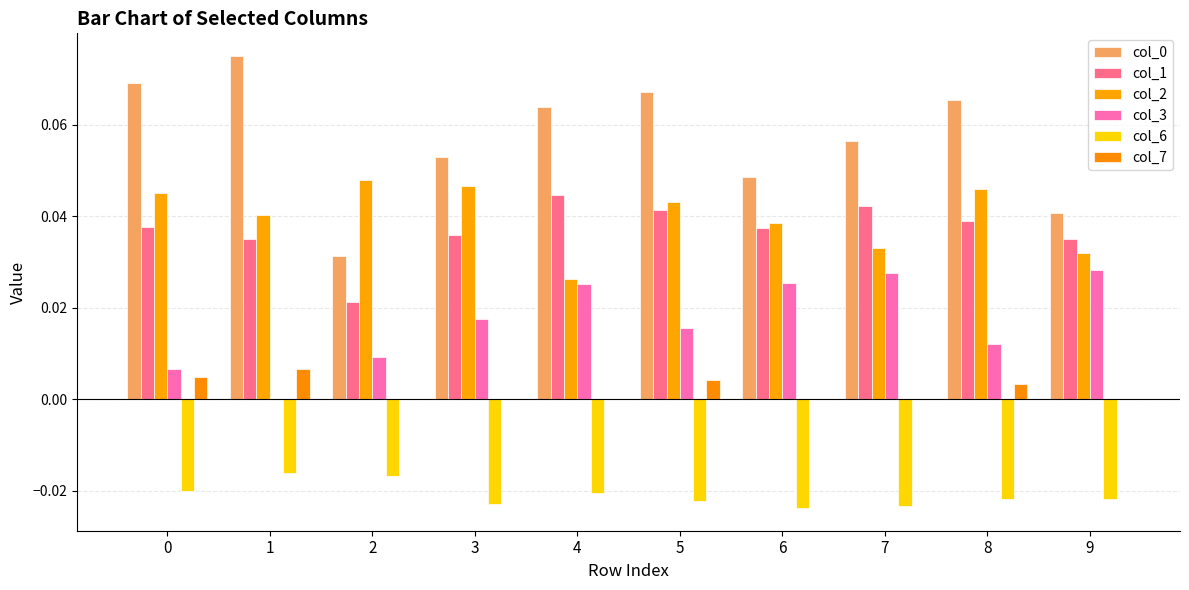

Rank the series by their maximum value, from lowest to highest.

col_6, col_7, col_3, col_1, col_2, col_0